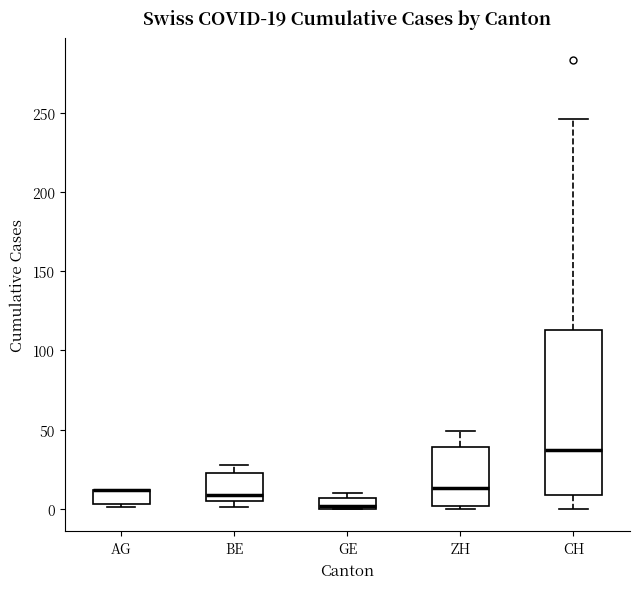

Comparing the boxes themselves (not the whiskers), which one is the tallest?

CH